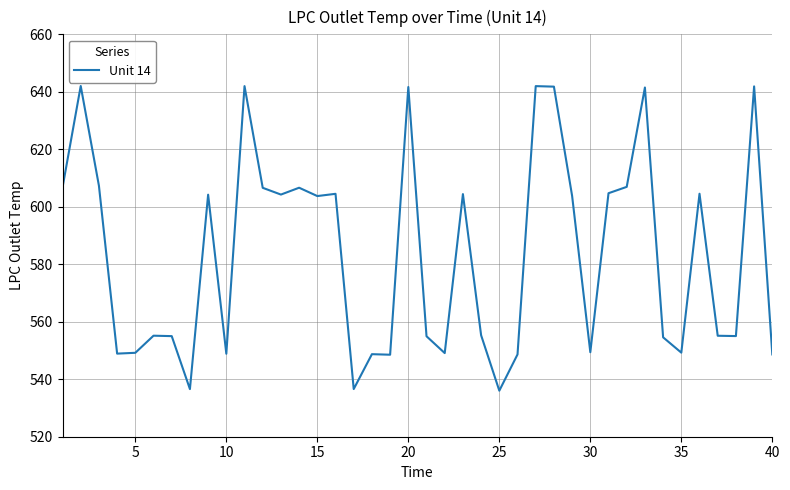

What is the maximum value shown in the chart?

642.0